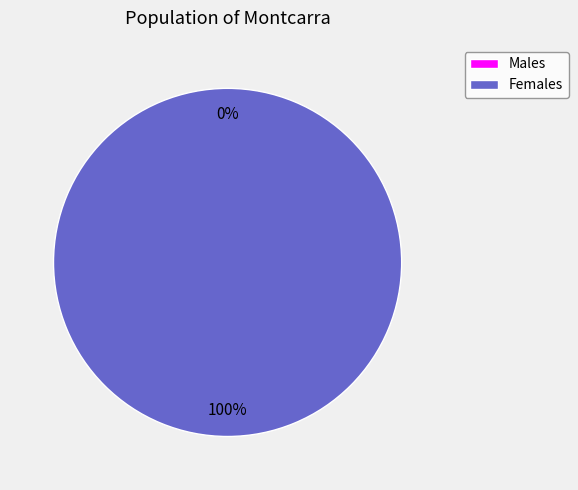

To the nearest percent, what portion does 16 represent?

100%